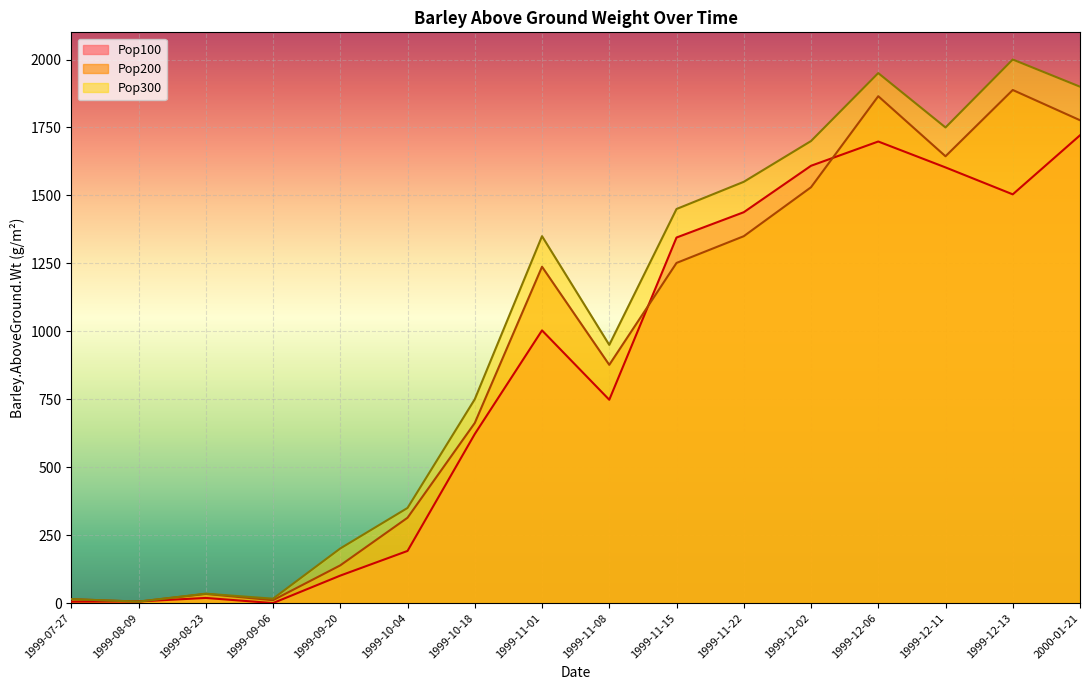

How many intersections are there between Pop100 and Pop300?

2